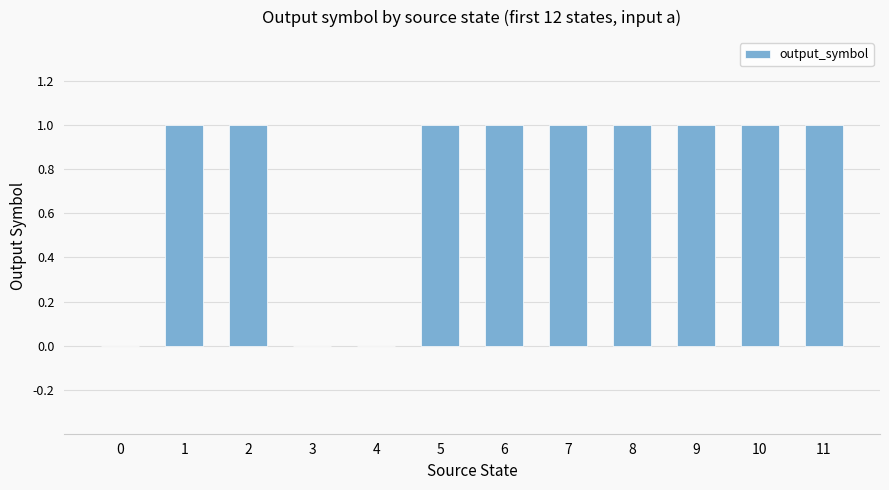

Approximately how many times larger is the value at 7 compared to 8?

1.0